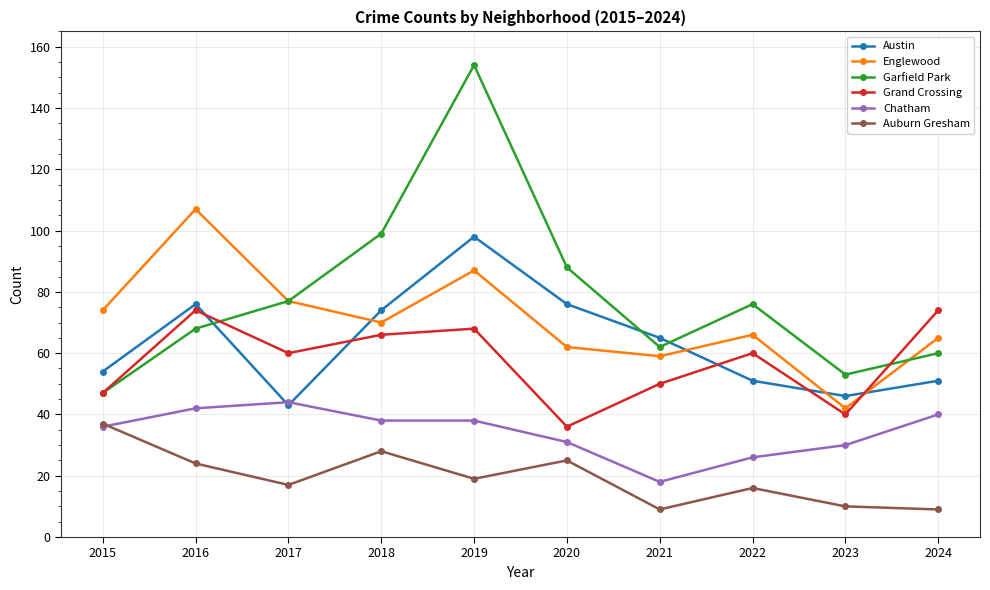

Is this an area chart (filled region under the line)?

No